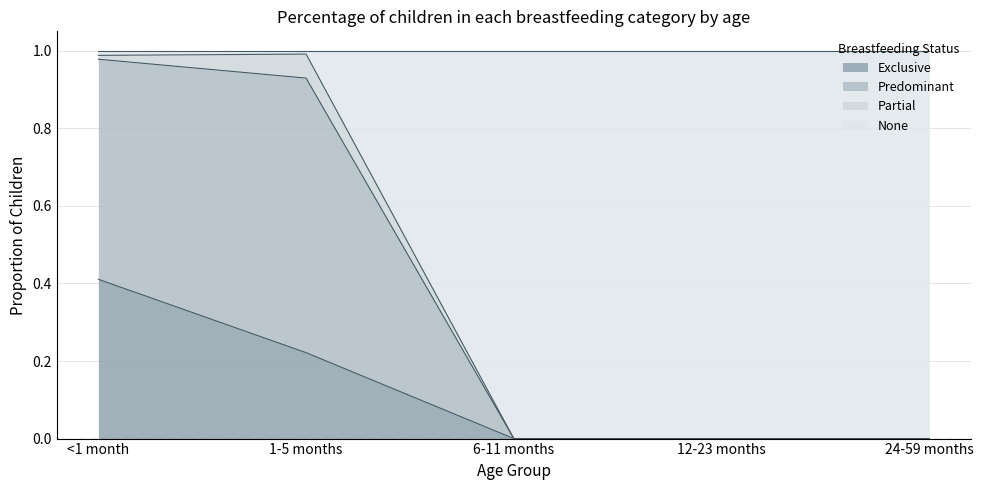

The value of <1 month at Exclusive is 0.4. True or false?

True